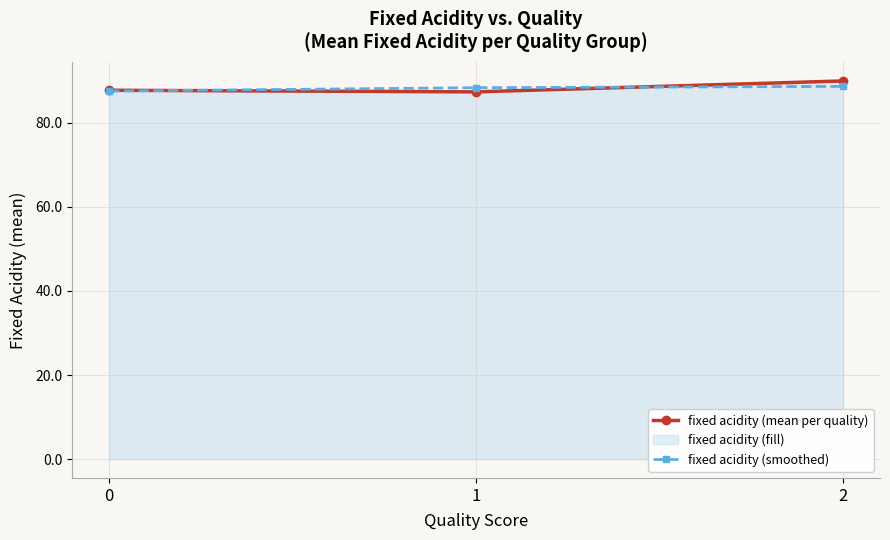

Which series changed the most between 0 and 1?

fixed acidity (smoothed)